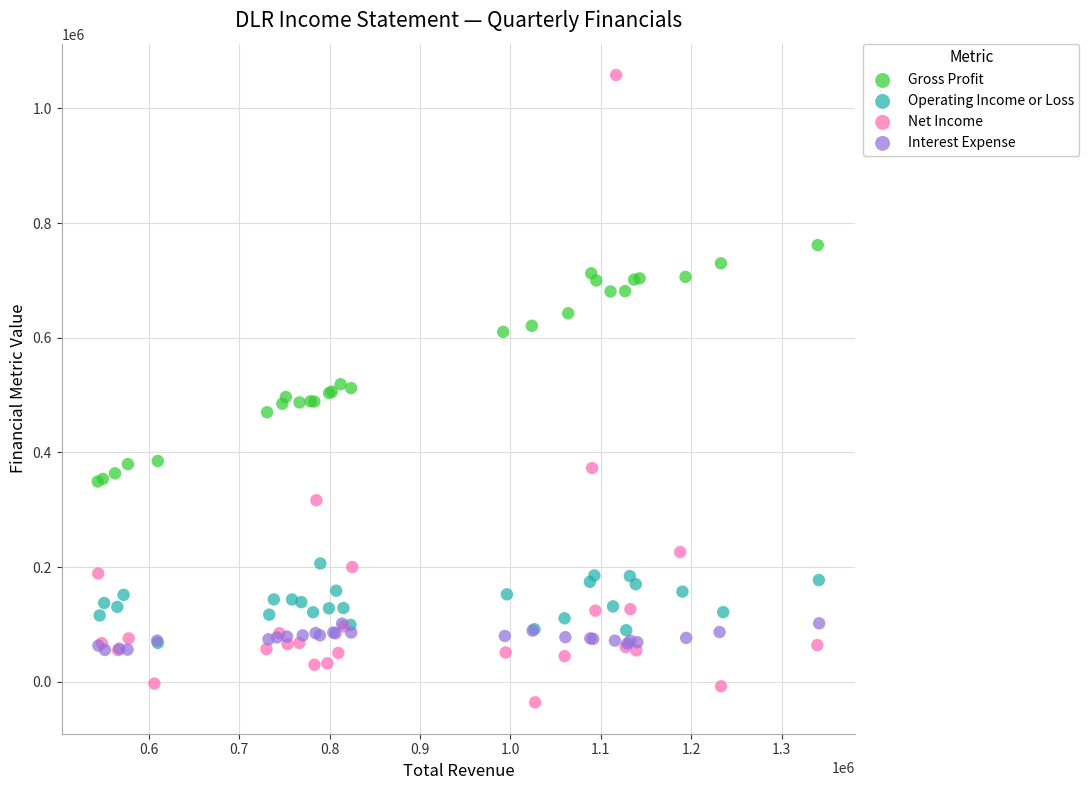

Which series contains the highest Y value?

Net Income